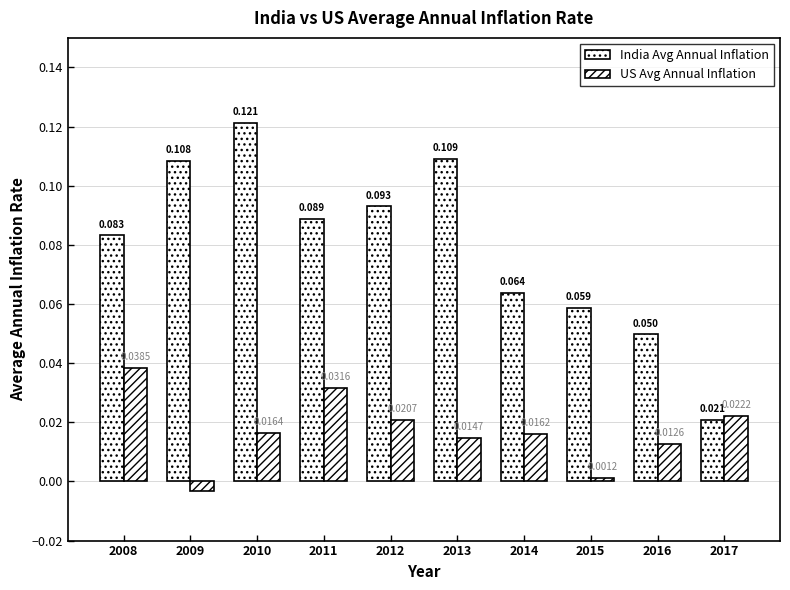

At which label does US Avg Annual Inflation reach its peak?

2008